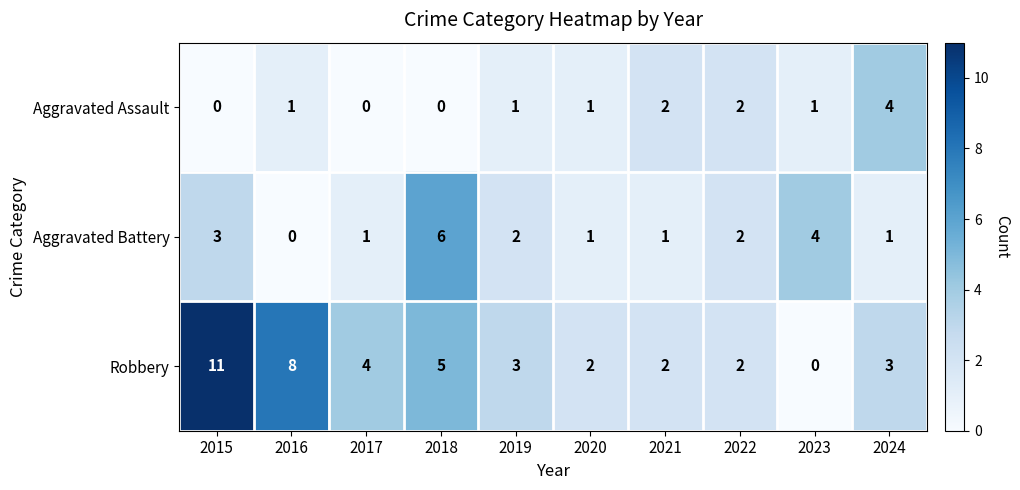

How many data points does each series have?

10